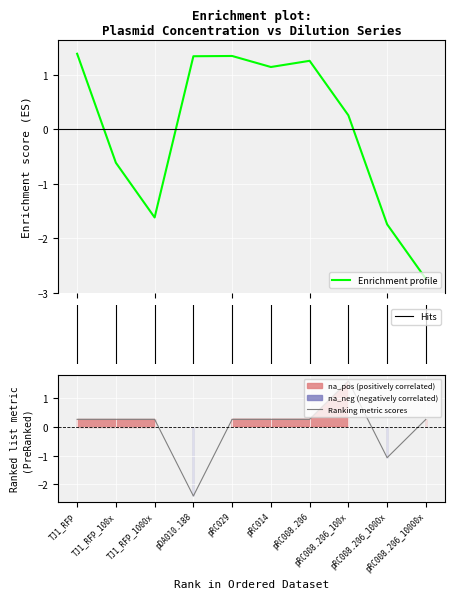

What is the change in value from pDA010.188 to pRC029?

+2.7